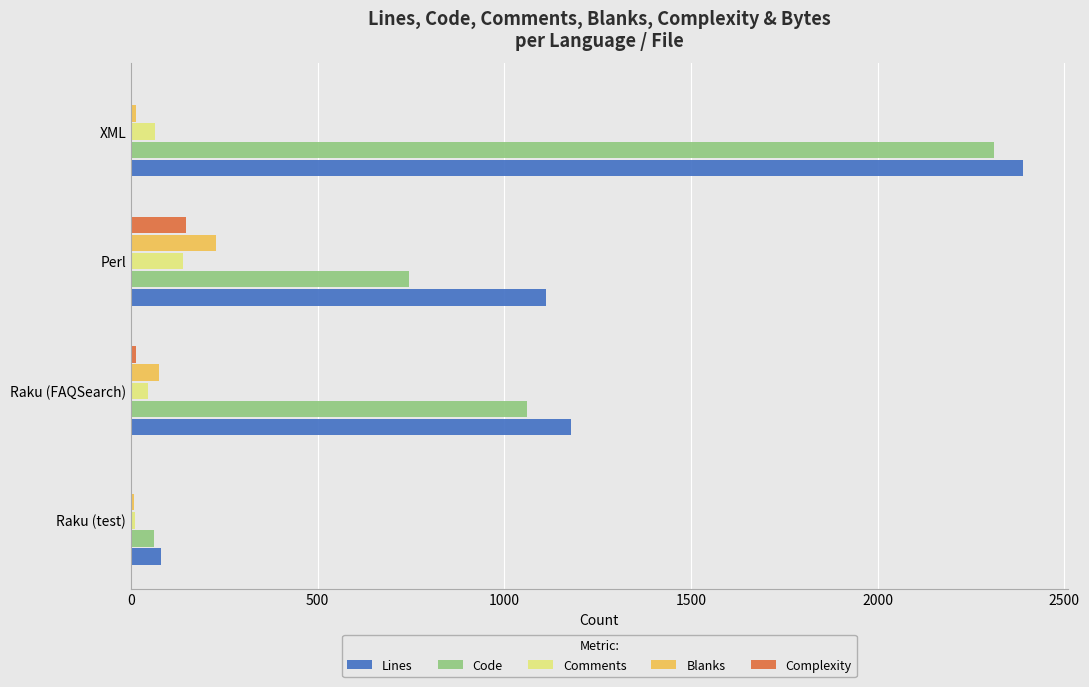

True or false: Code has a value of 1060 at Raku (FAQSearch).

True